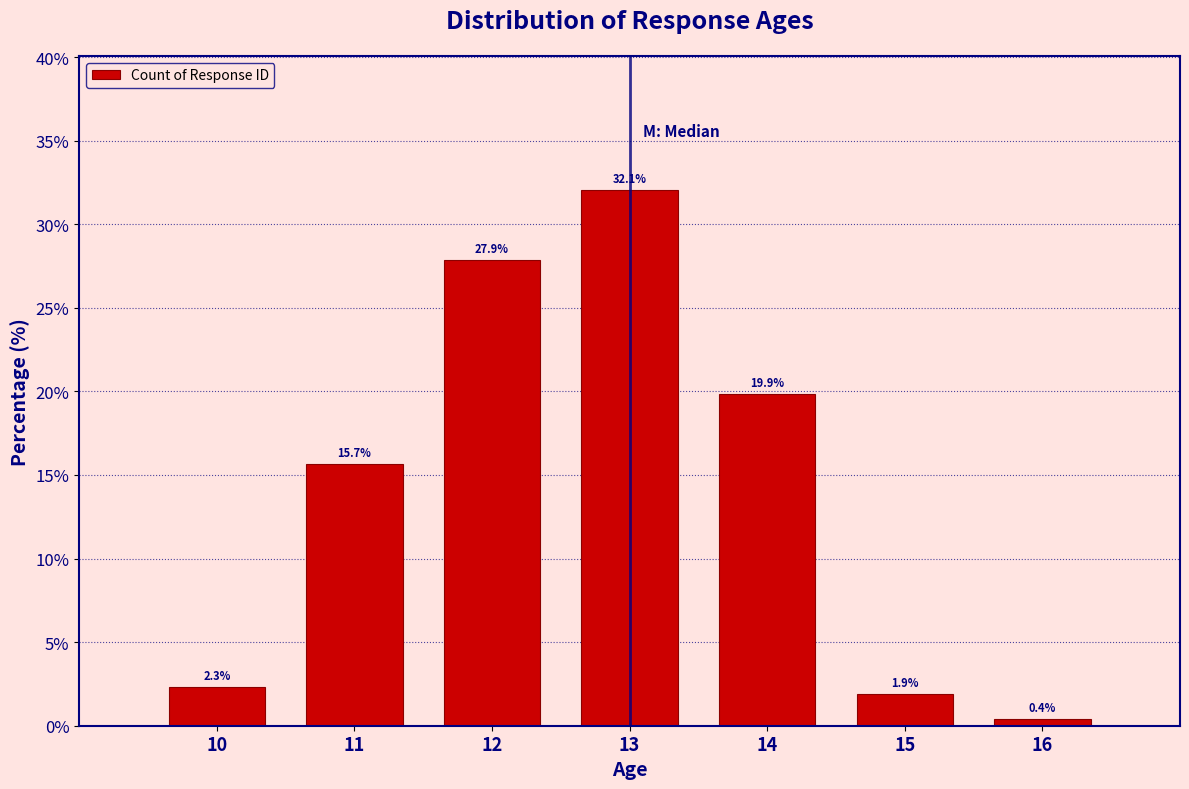

Reading left to right, extract all data points from this chart.

10=2.3	11=15.7	12=27.9	13=32.1	14=19.9	15=1.9	16=0.4